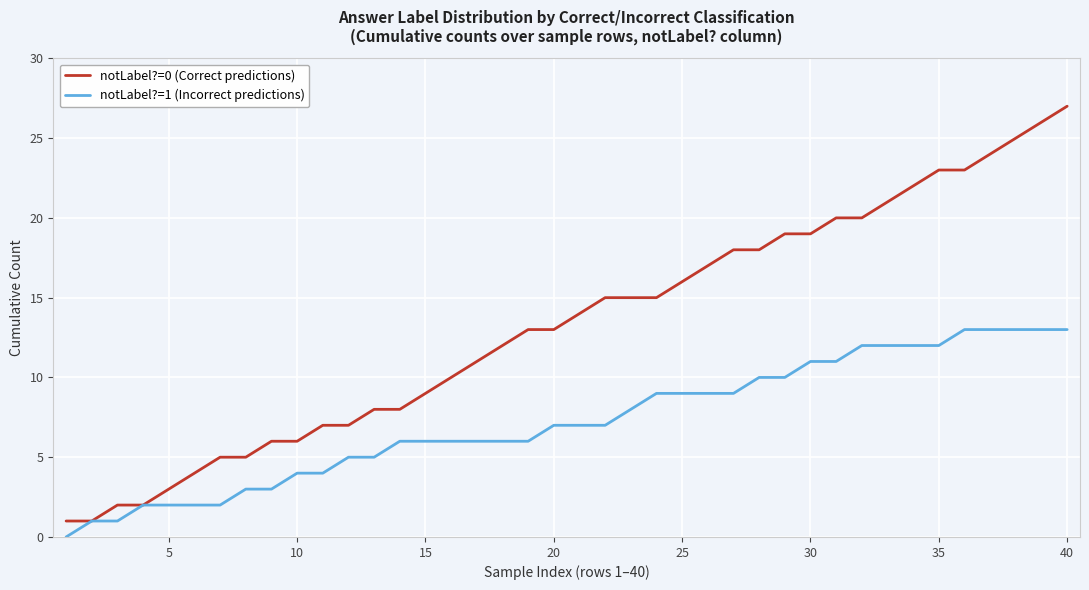

Which series has the widest spread of values?

notLabel?=0 (Correct predictions)